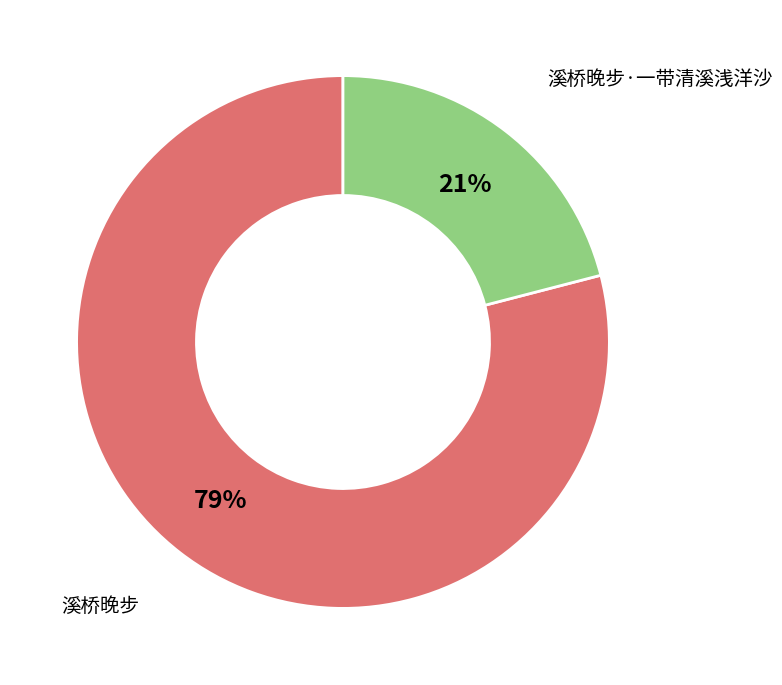

How many slices are in this pie chart?

2